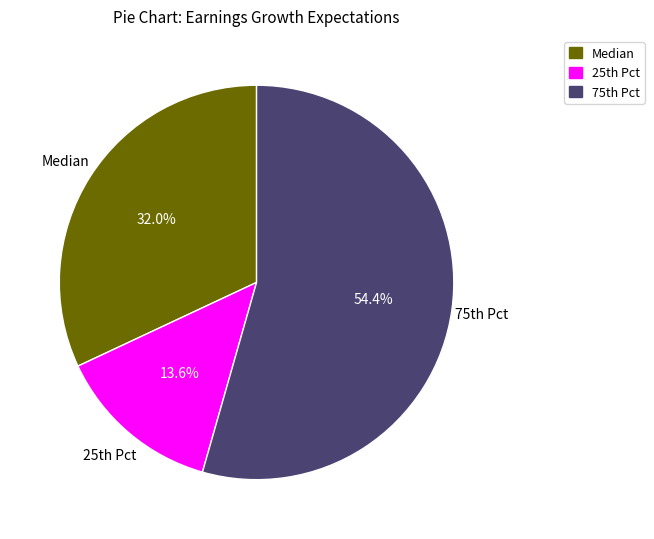

How many slices are in this pie chart?

3